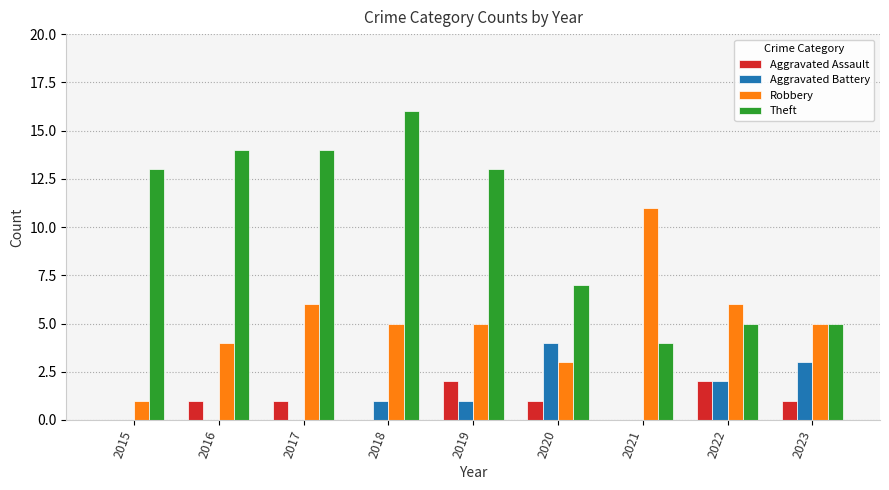

Reading left to right, what are all the values shown in this chart?

Aggravated Assault: 2015=0	2016=1	2017=1	2018=0	2019=2	2020=1	2021=0	2022=2	2023=1
Aggravated Battery: 2015=0	2016=0	2017=0	2018=1	2019=1	2020=4	2021=0	2022=2	2023=3
Robbery: 2015=1	2016=4	2017=6	2018=5	2019=5	2020=3	2021=11	2022=6	2023=5
Theft: 2015=13	2016=14	2017=14	2018=16	2019=13	2020=7	2021=4	2022=5	2023=5